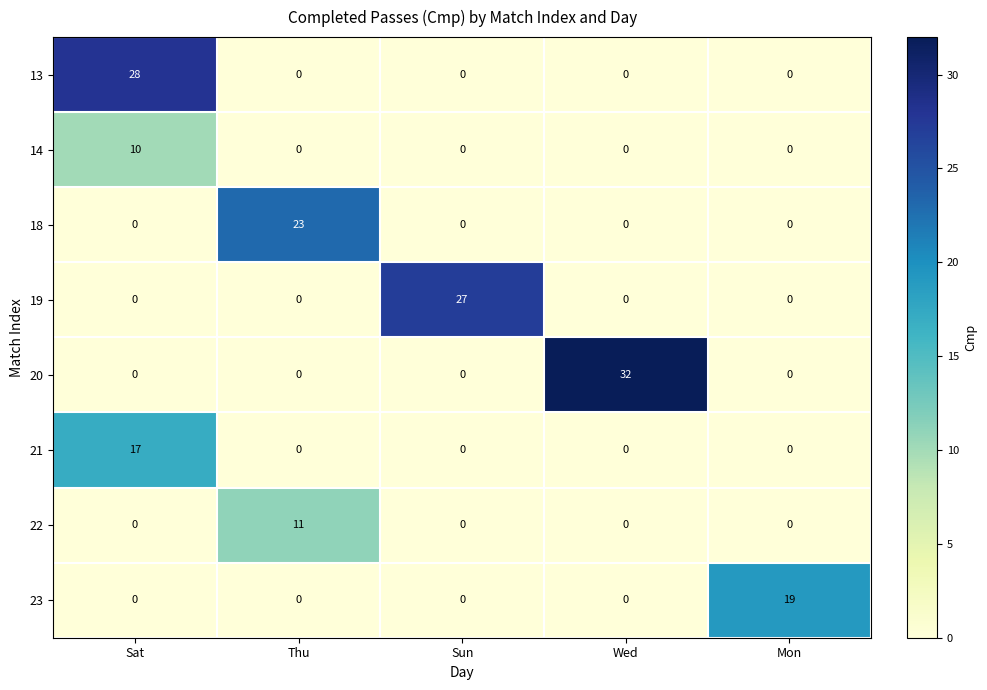

Rank the series by their maximum value, from highest to lowest.

20, 13, 19, 18, 23, 21, 22, 14